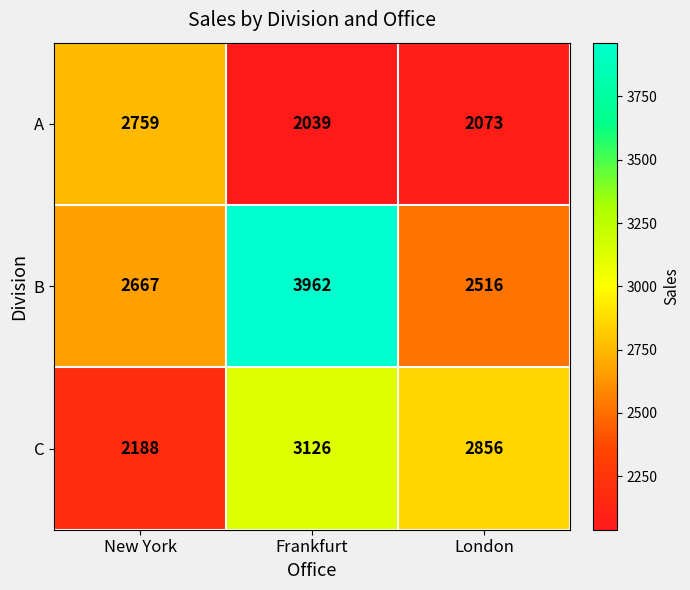

What is the minimum value shown in the chart?

2039